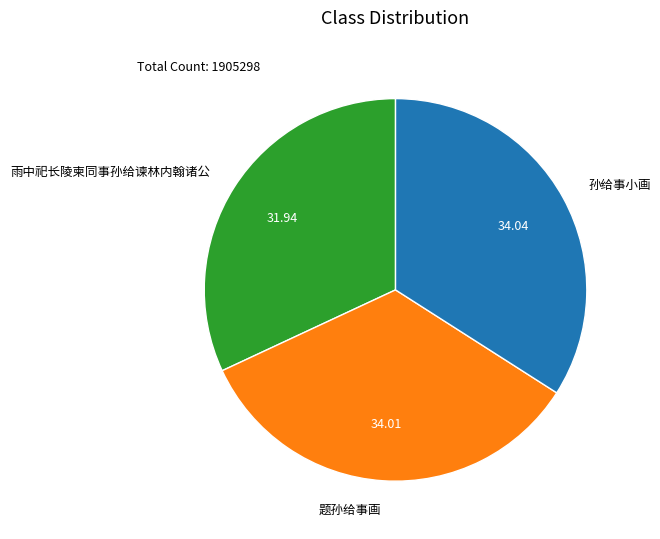

Combined, do 孙给事小画 and 雨中祀长陵柬同事孙给谏林内翰诸公 account for over 50%?

Yes